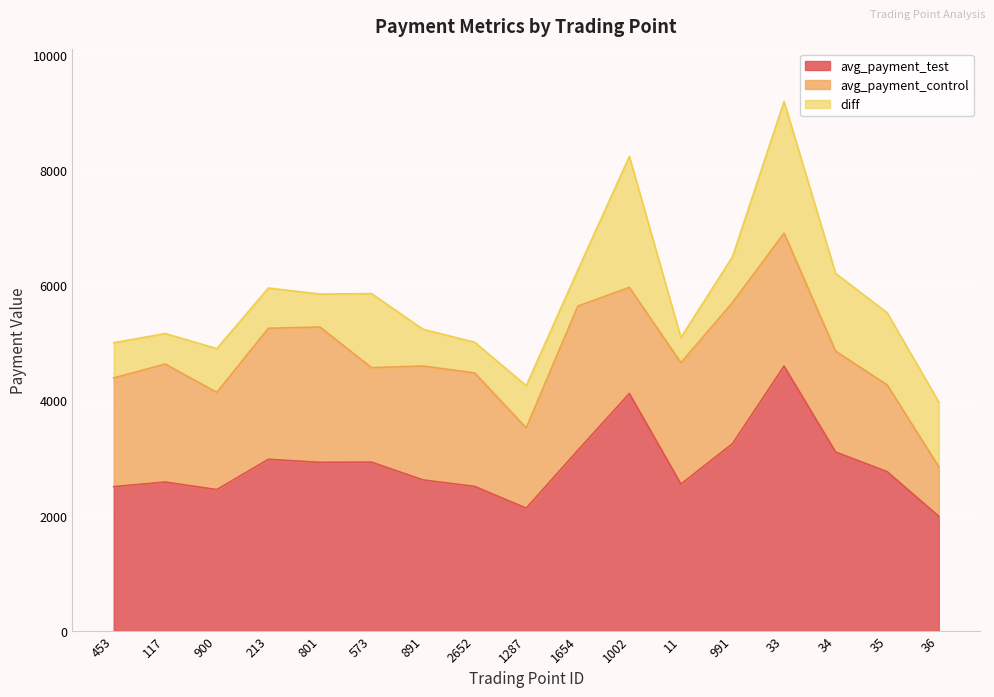

What is the minimum value for avg_payment_test?

1987.3